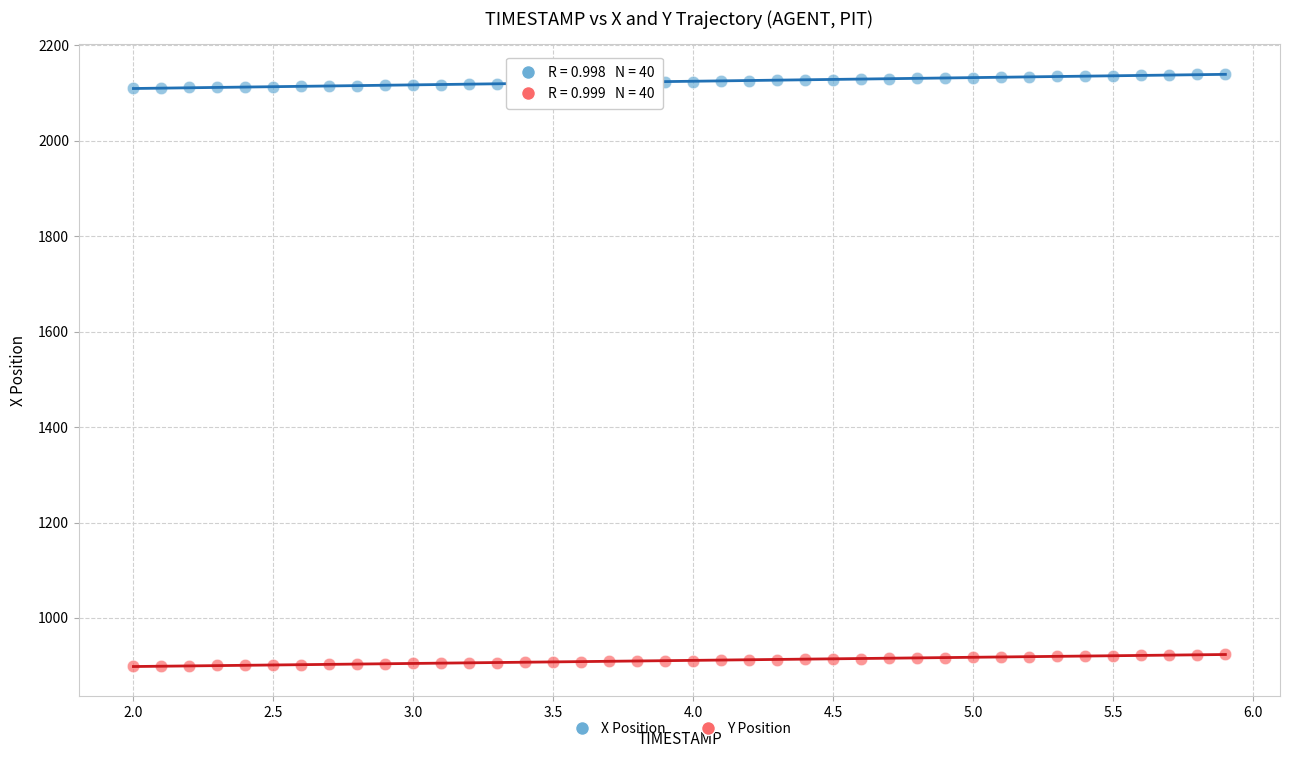

Which series reaches the maximum Y coordinate?

X Position